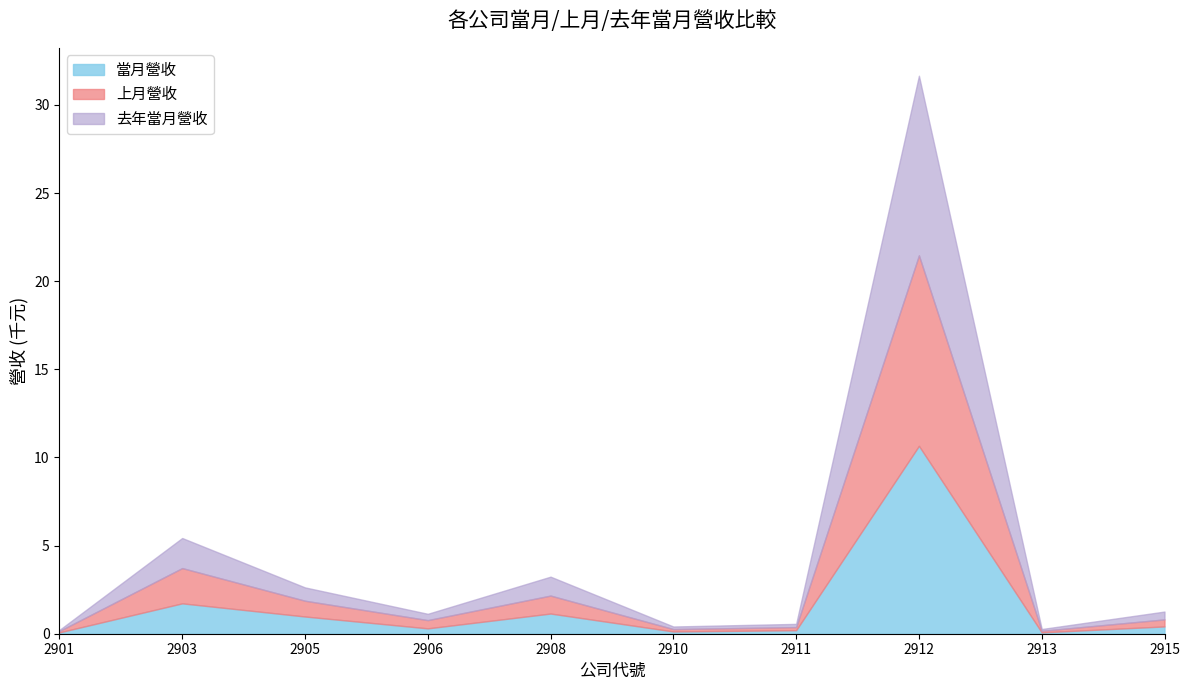

How many data points does each series have?

10